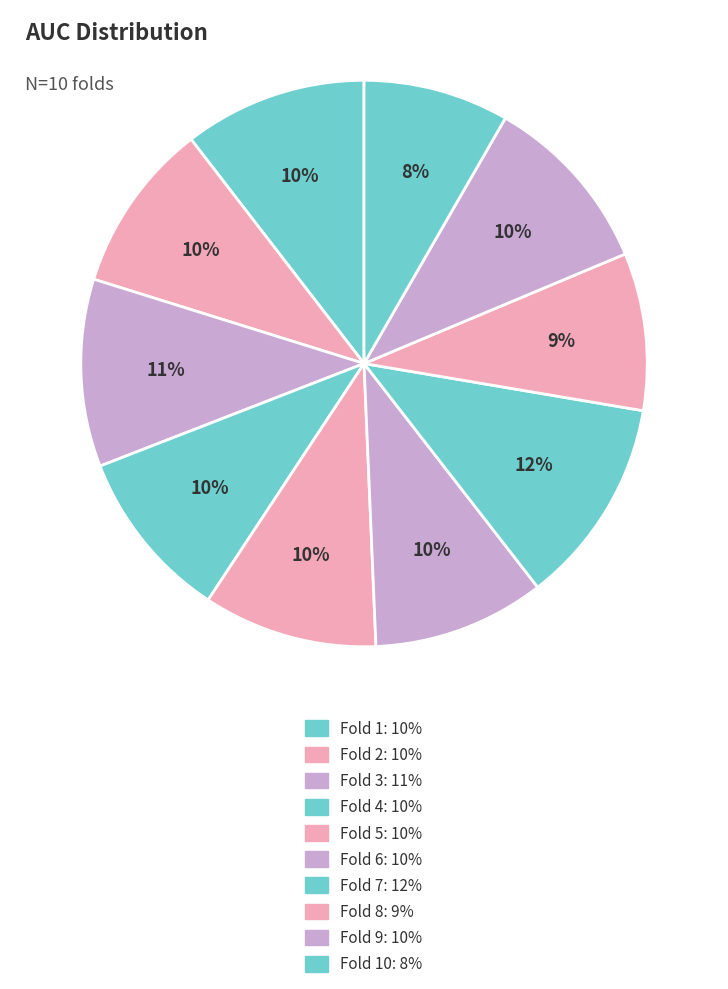

To the nearest percent, what is the difference between the largest and smallest slice percentages?

4%